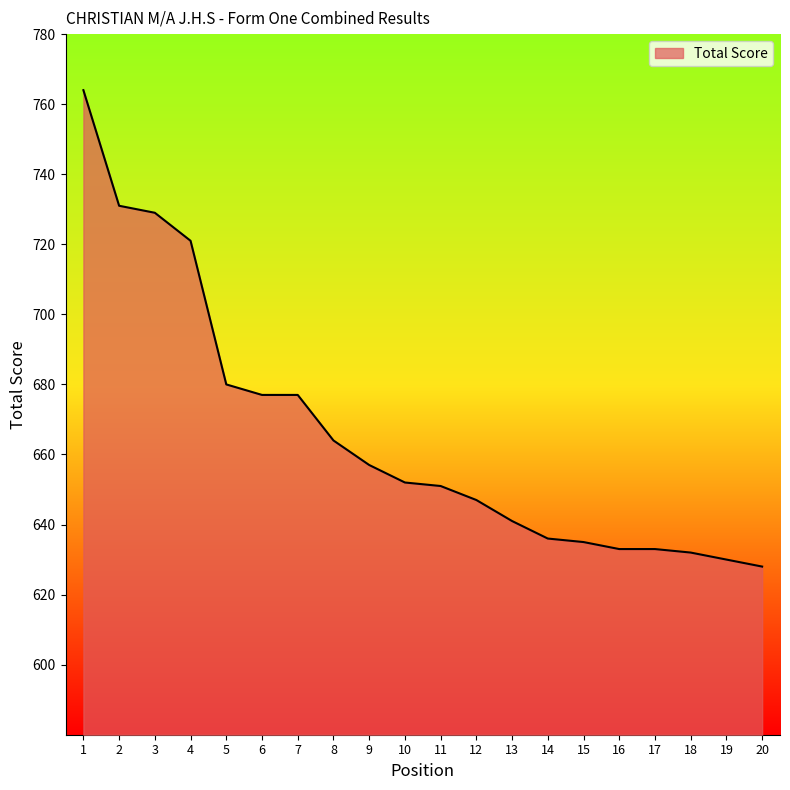

The chart shows a value of 636 at 14. True or false?

True